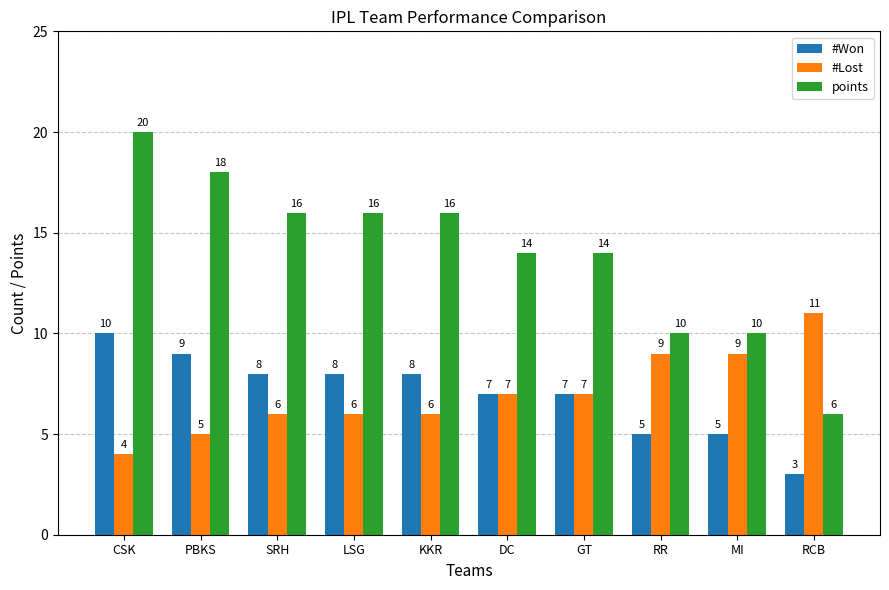

What are all the series names shown in the legend?

#Won, #Lost, points